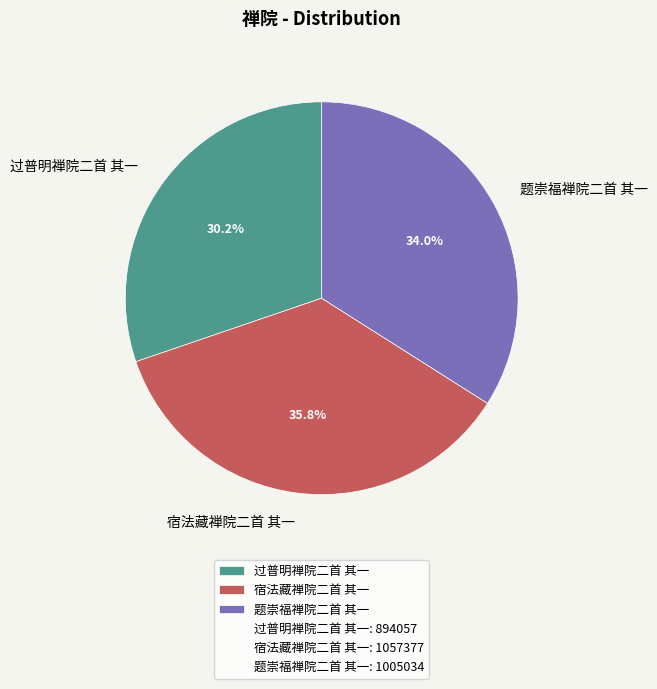

Approximately how many times larger is the value at 题崇福禅院二首 其一 compared to 过普明禅院二首 其一?

1.1